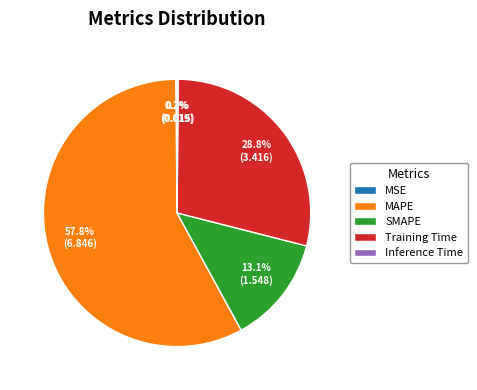

Approximately how many times larger is the value at Training Time compared to SMAPE?

2.2